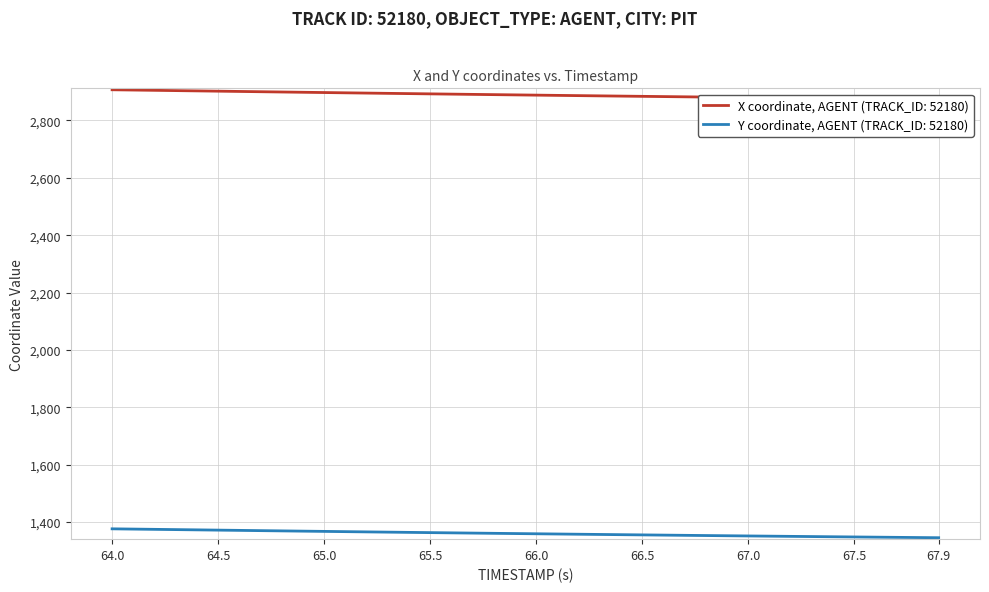

What is the minimum value for Y coordinate, AGENT (TRACK_ID: 52180)?

1345.3